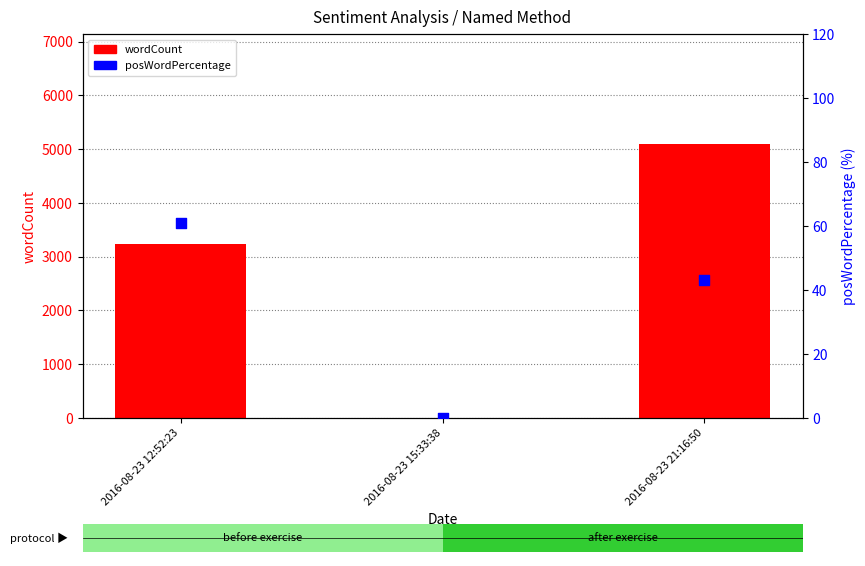

What is the total value across all series at 2016-08-23 12:52:23?

3299